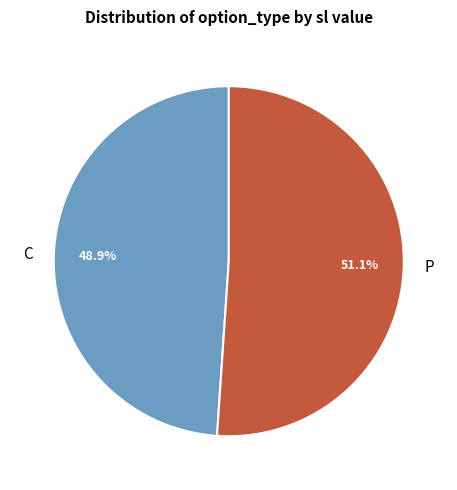

To the nearest percent, what is the difference between the largest and smallest slice percentages?

2%